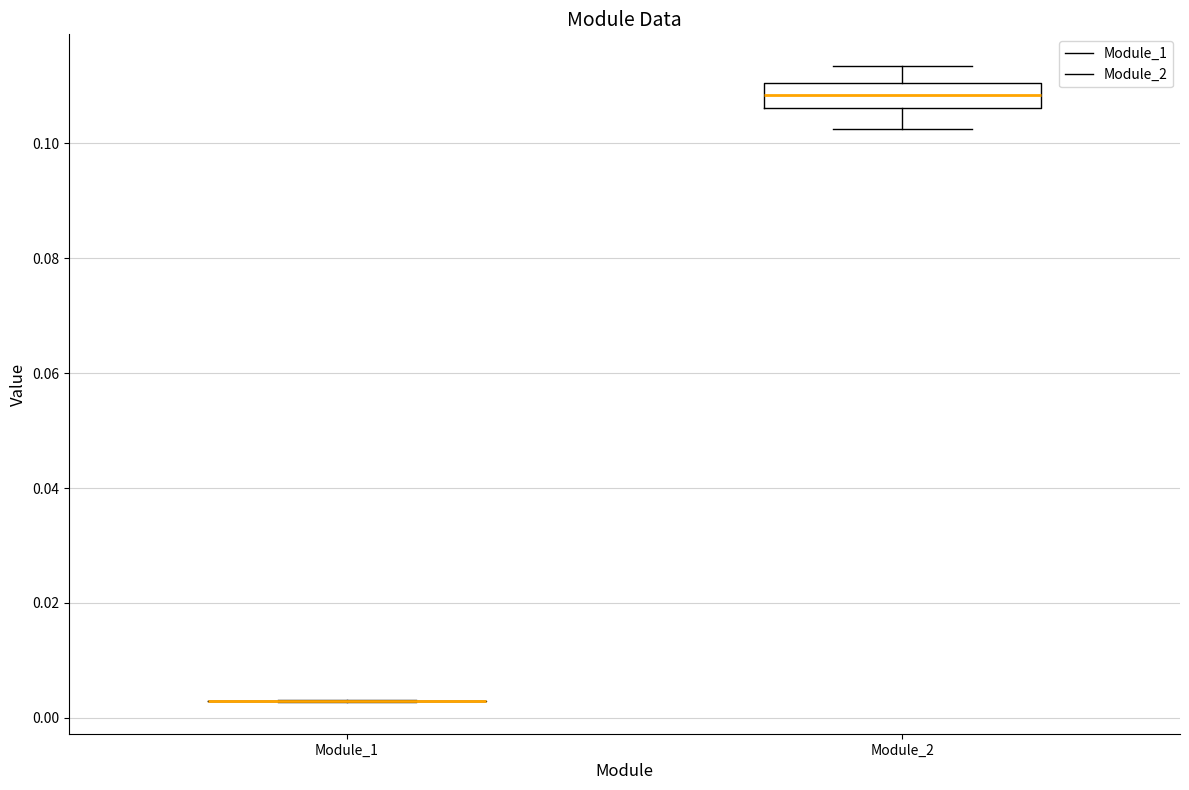

Reading left to right, read every box against the y-axis: the position of its median line, the range the box covers, and the ends of its whiskers. The values are not printed on the chart, so give them approximately, as read against the axis.

Module_1: box collapsed to a line at 0.002, whiskers 0.002 to 0.004
Module_2: median 0.108, box 0.106 to 0.110, whiskers 0.102 to 0.114